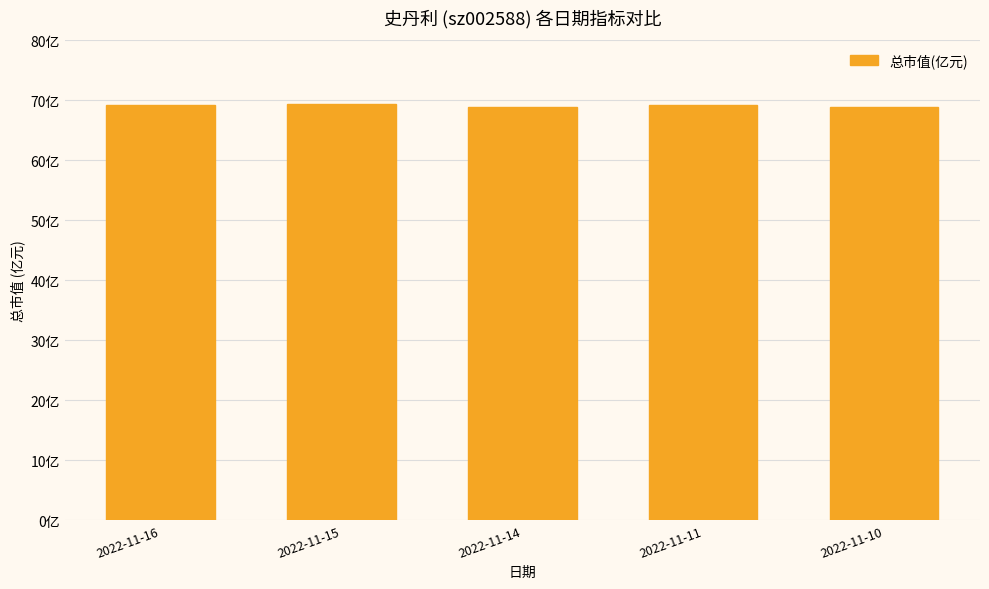

Does the chart contain any negative values?

No